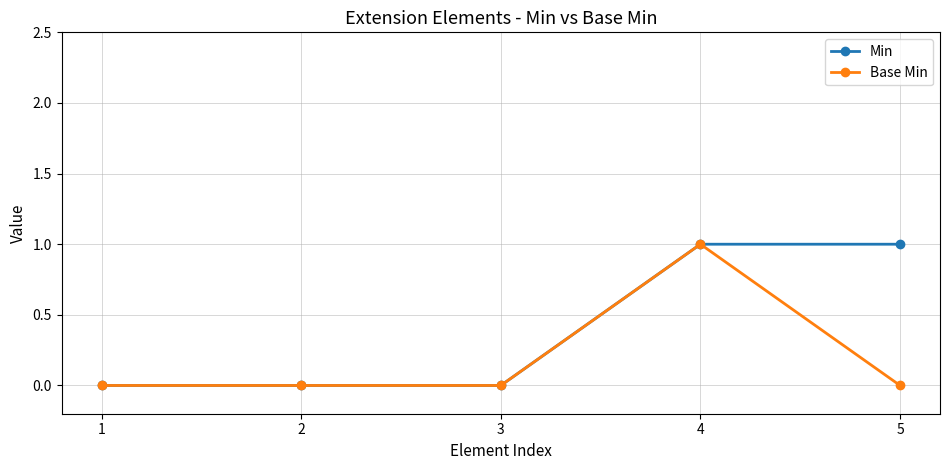

Is the value of Min at 2 greater than the value of Base Min at 4?

No